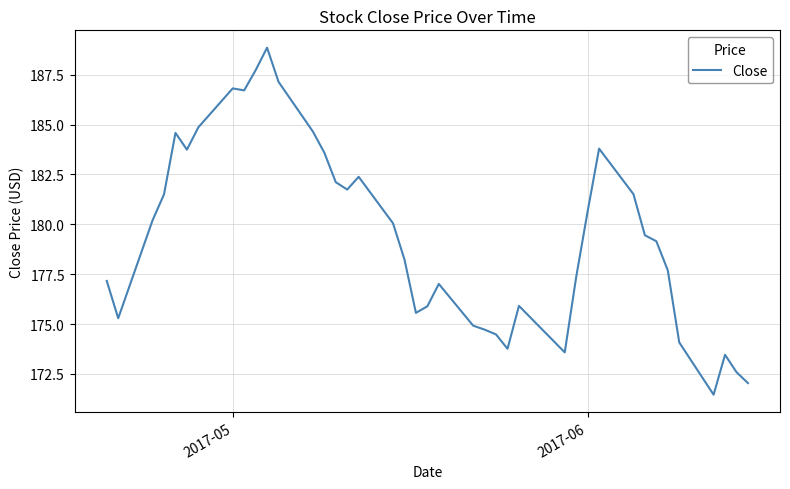

What is the maximum value shown in the chart?

188.9